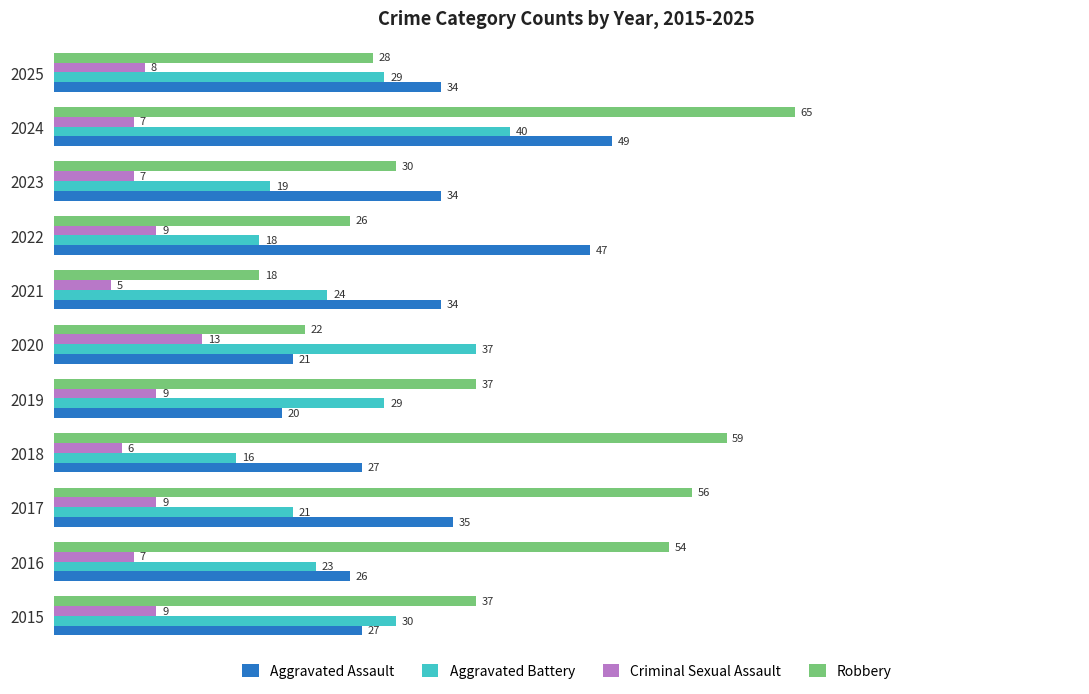

Is it true that Robbery equals 30 at 2023?

True